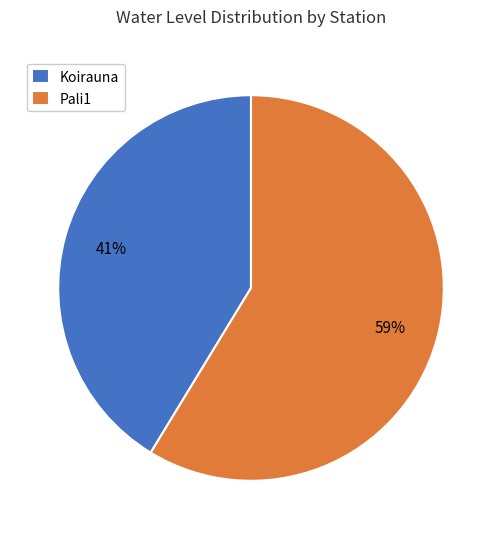

Rank the categories by value from lowest to highest.

Koirauna, Pali1